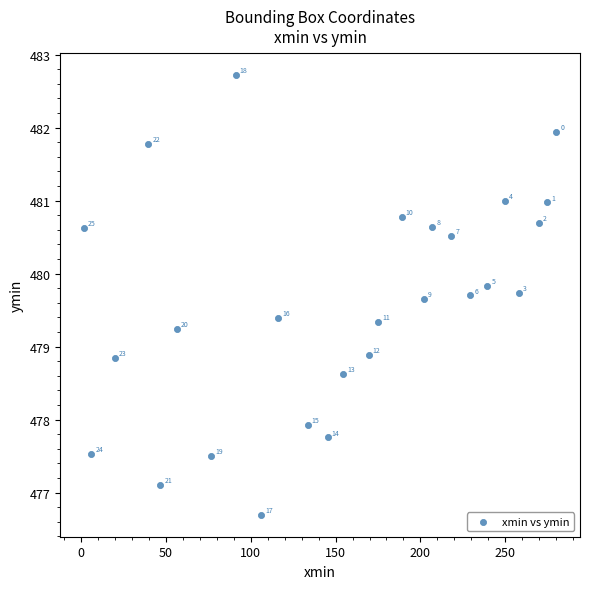

What is the range of Y values (max minus min)?

6.0